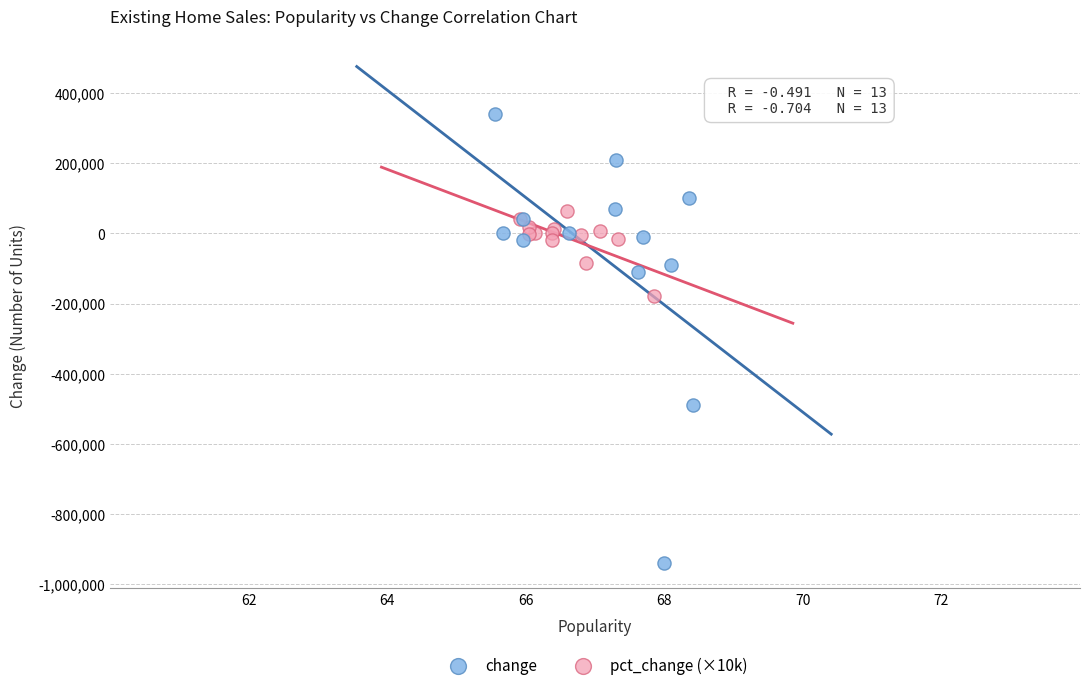

Which series has the largest Y range (max minus min)?

change